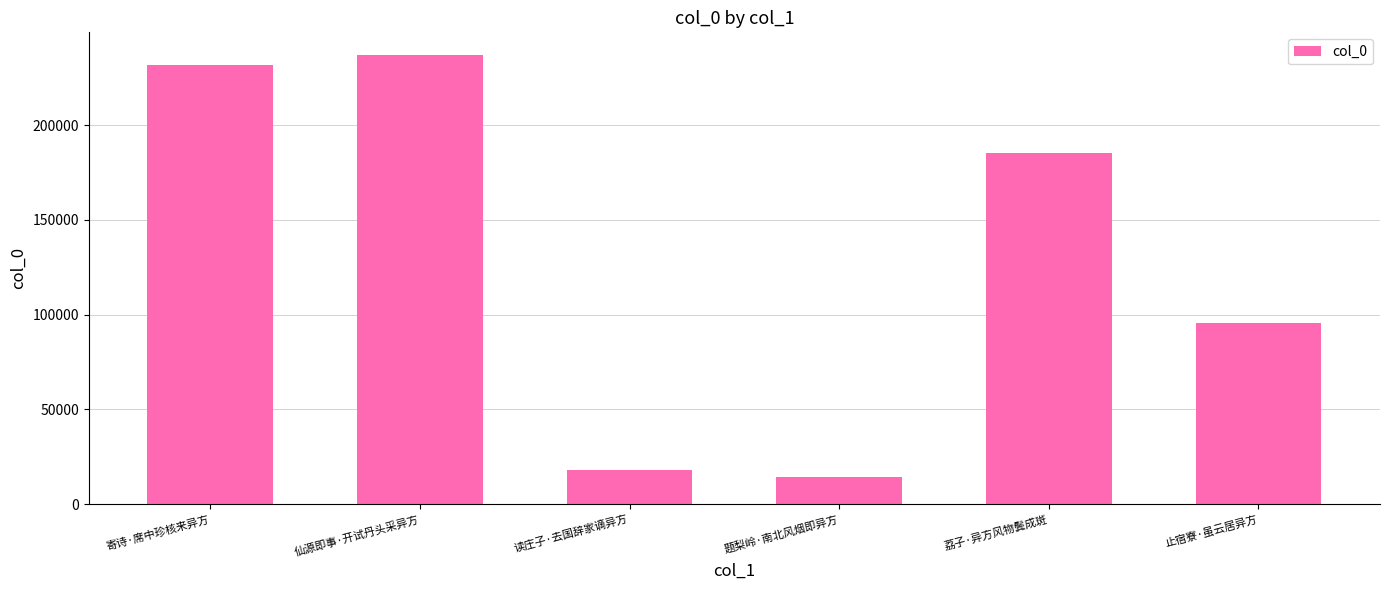

What is the label of the 5th bar from the left?

荔子·异方风物鬓成斑